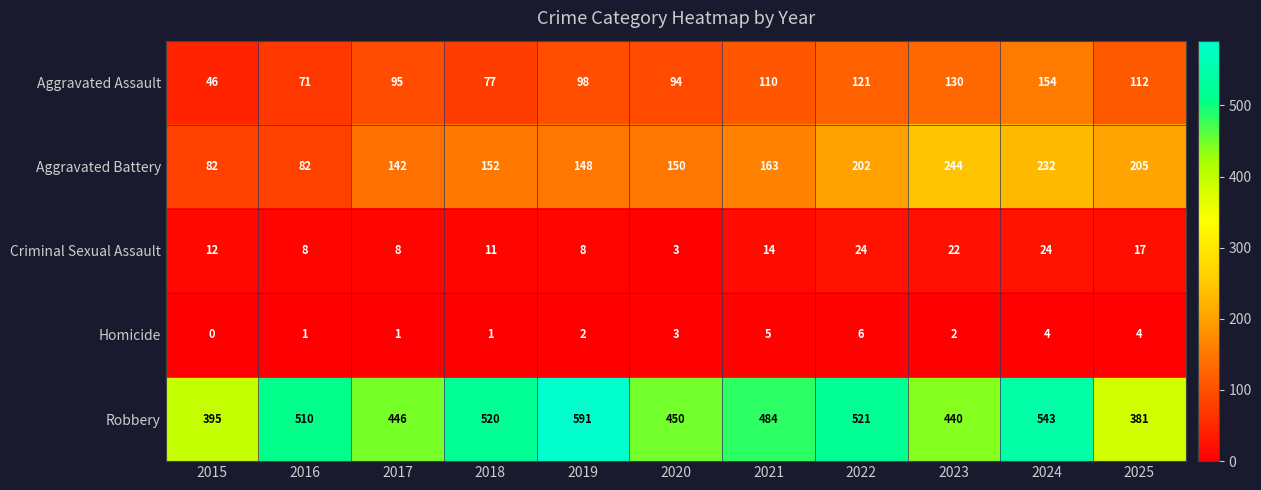

Which series changed the most between 2021 and 2025?

Robbery